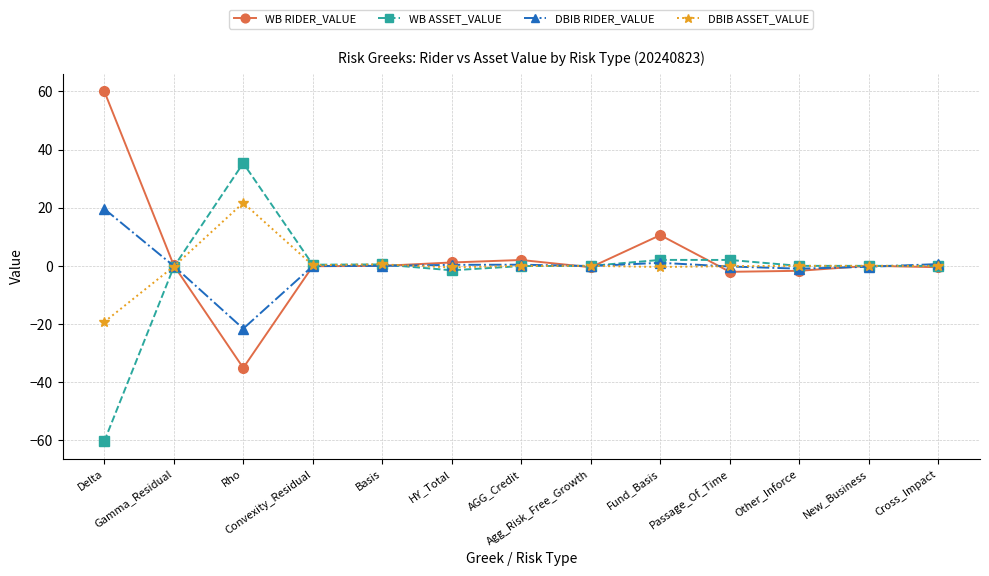

What is the value of the WB RIDER_VALUE point at the 3rd from the left?

-35.1